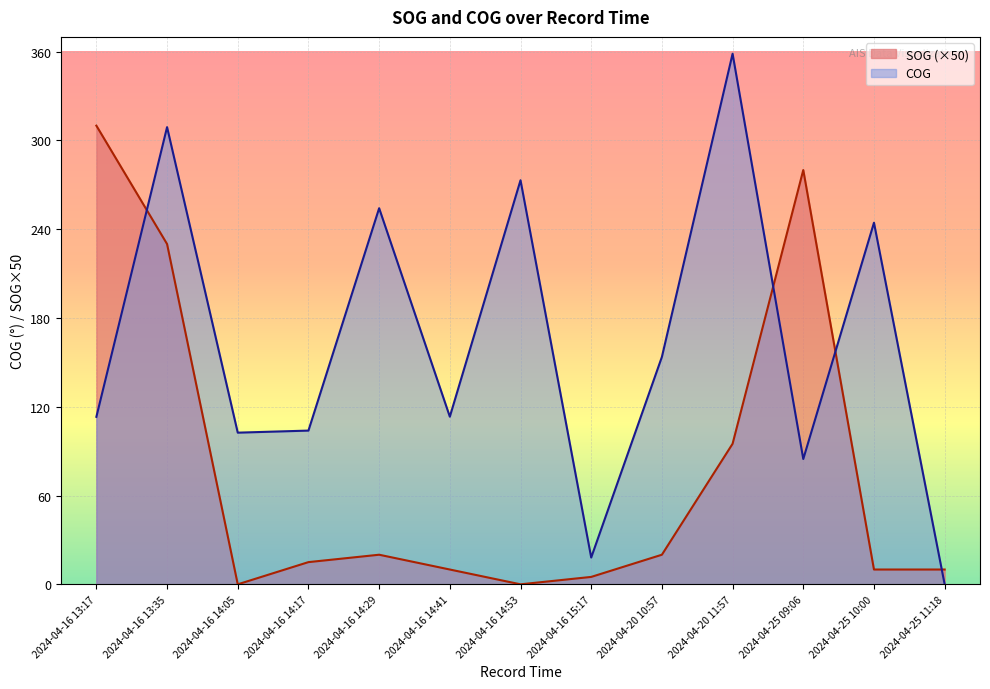

True or false: SOG has more than 2 interior local peaks.

False